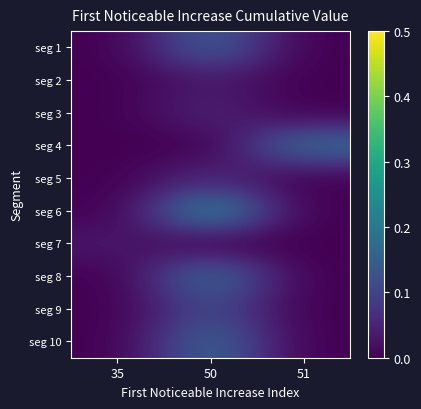

Reading right to left, list all the values displayed in this chart.

seg 1: 51=0.0	50=0.1	35=0.0
seg 2: 51=0.0	50=0.0	35=0.0
seg 3: 51=0.0	50=0.0	35=0.0
seg 4: 51=0.2	50=0.0	35=0.0
seg 5: 51=0.0	50=0.1	35=0.0
seg 6: 51=0.0	50=0.2	35=0.0
seg 7: 51=0.0	50=0.0	35=0.0
seg 8: 51=0.0	50=0.2	35=0.0
seg 9: 51=0.0	50=0.1	35=0.0
seg 10: 51=0.0	50=0.2	35=0.0